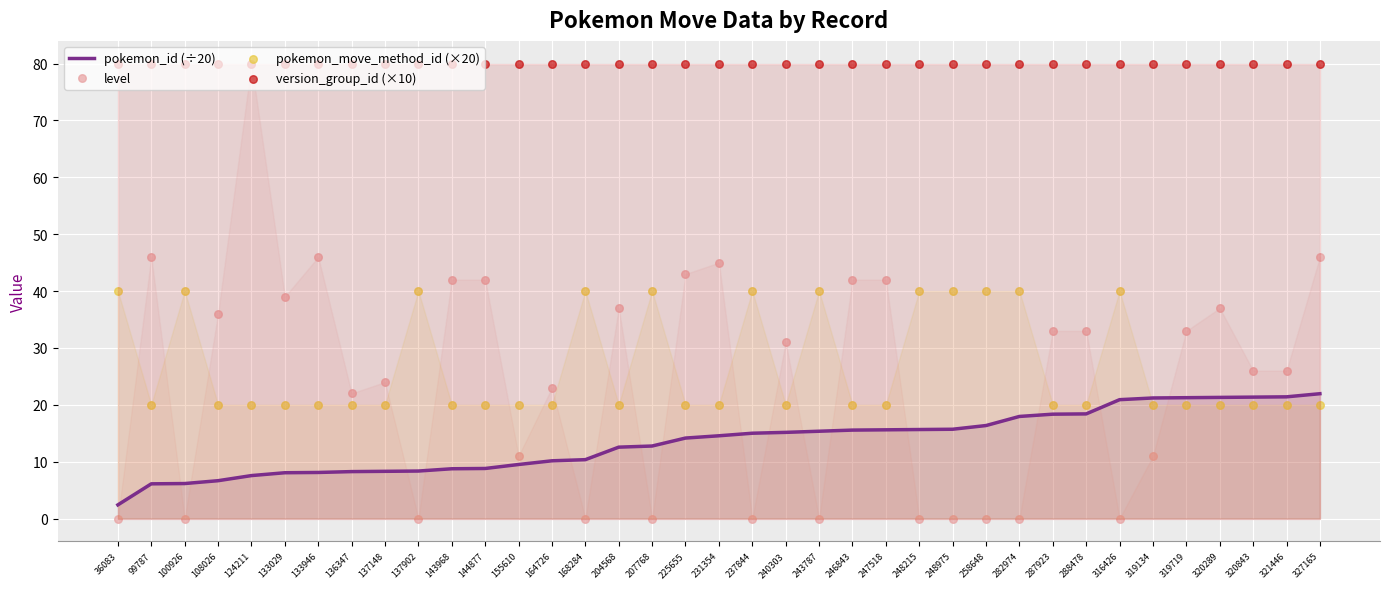

Which series contains the highest Y value?

level